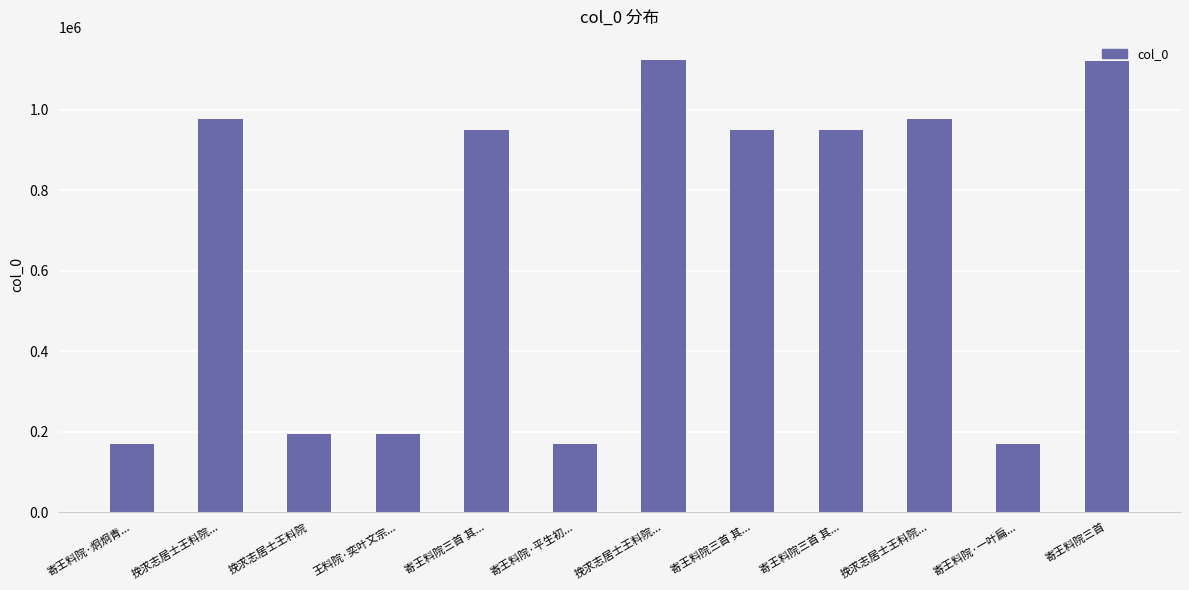

What is the label of the 9th bar from the right?

王料院·奕叶文宗...